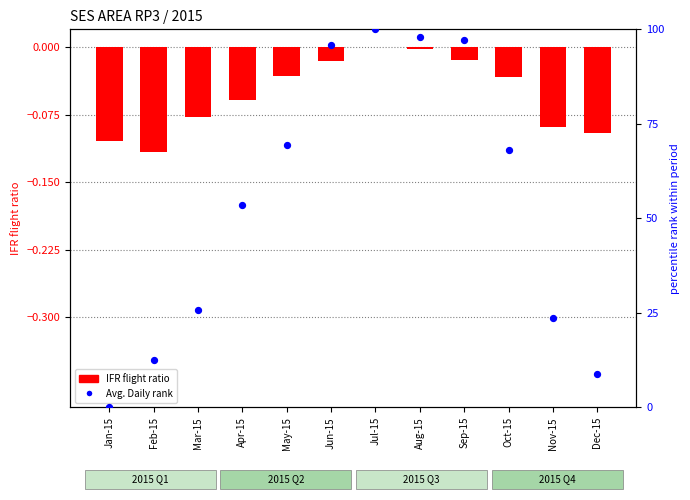

Which series contains the highest Y value?

Avg. Daily rank